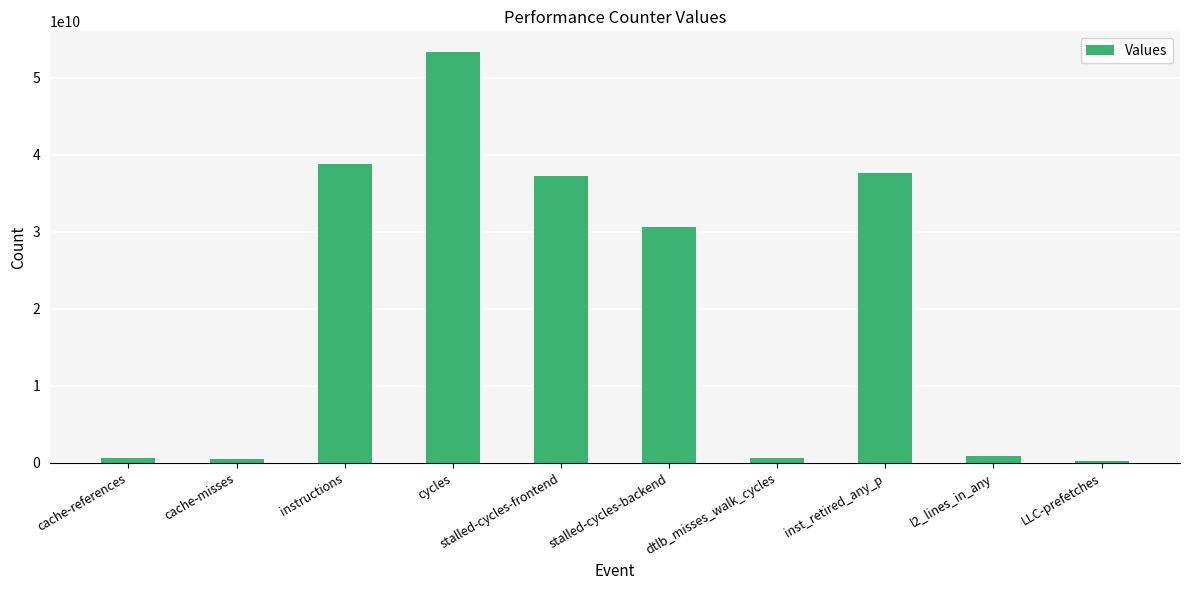

Count the number of data series in this chart.

1